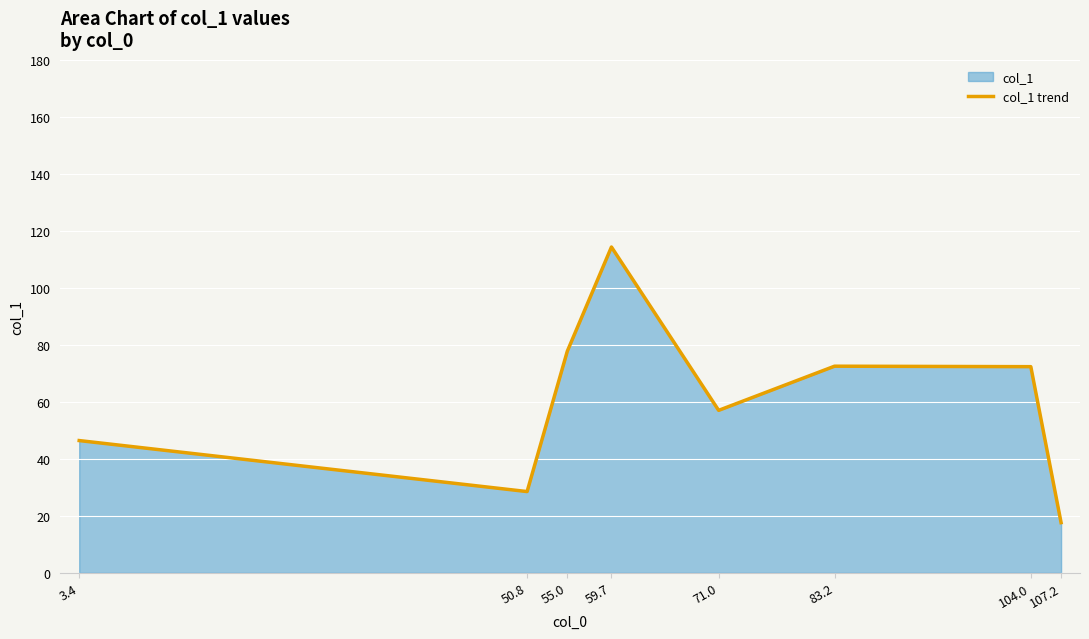

What is the label of the 3rd point from the right?

83.2